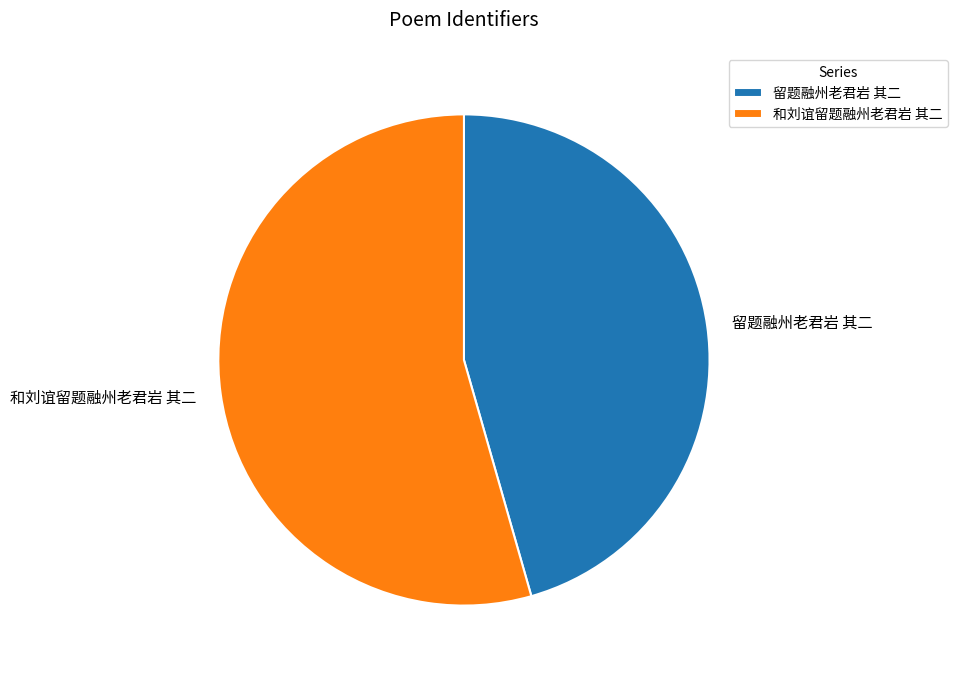

What is the majority slice?

和刘谊留题融州老君岩 其二